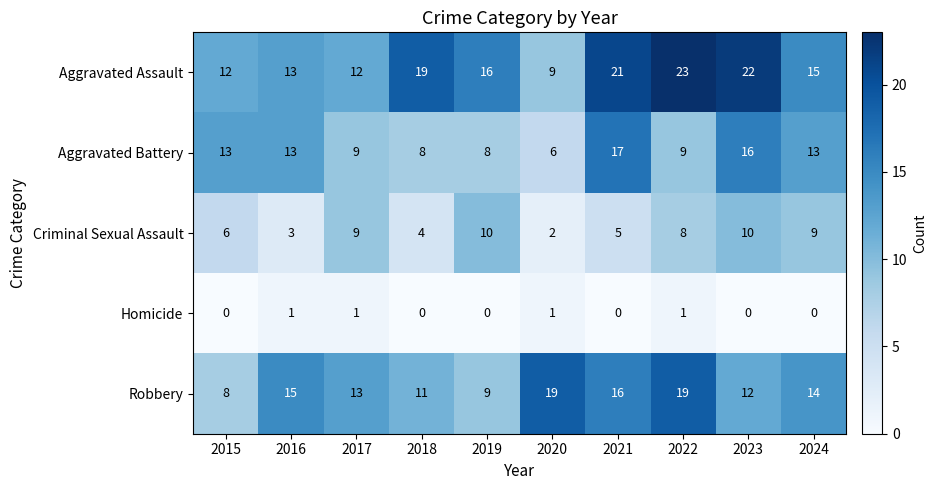

List the series in order of their overall mean, highest first.

Aggravated Assault, Robbery, Aggravated Battery, Criminal Sexual Assault, Homicide